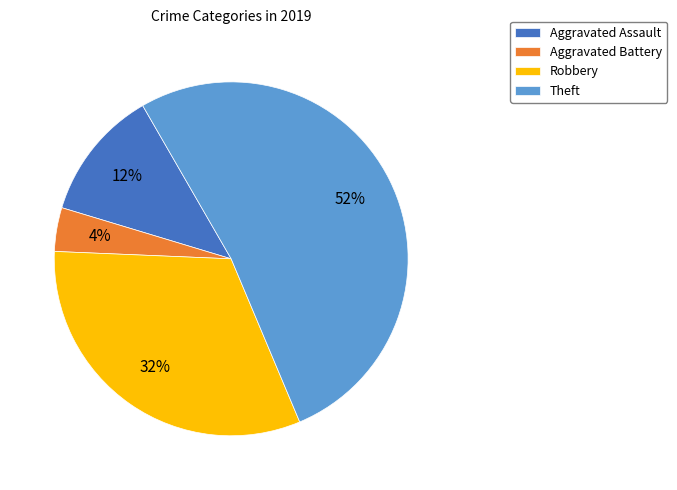

Approximately how many times larger is the value at Robbery compared to Theft?

0.6